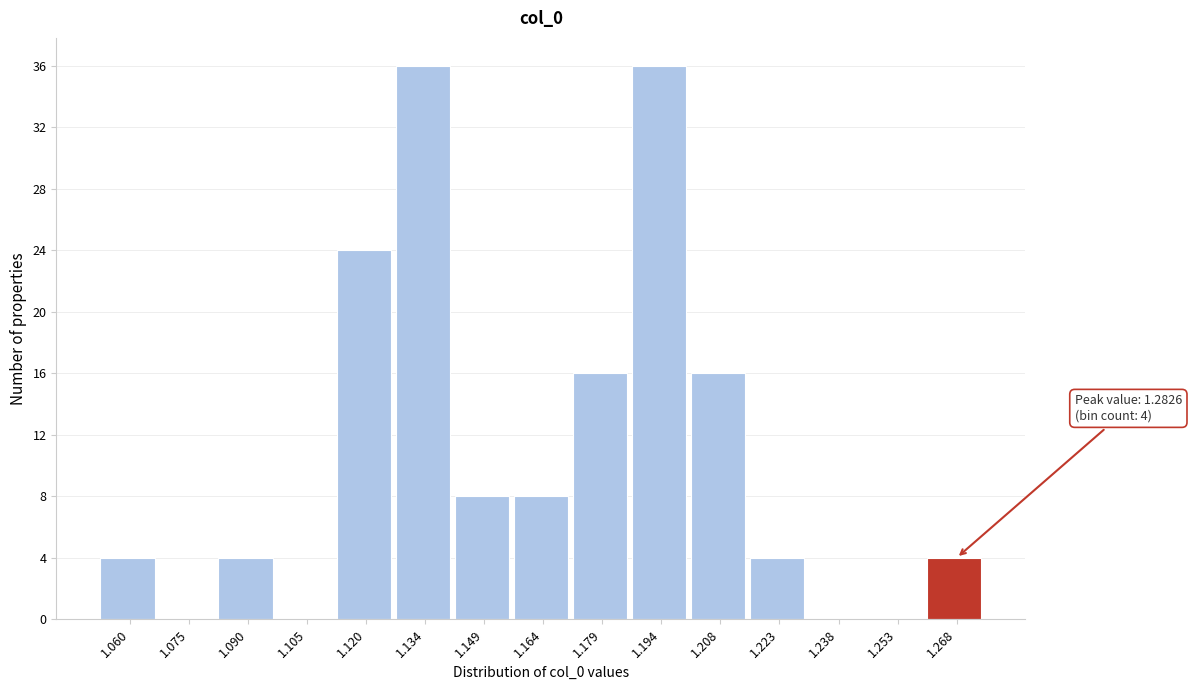

Reading left to right, list all the values displayed in this chart.

1.060=4	1.075=0	1.090=4	1.105=0	1.120=24	1.134=36	1.149=8	1.164=8	1.179=16	1.194=36	1.208=16	1.223=4	1.238=0	1.253=0	1.268=4